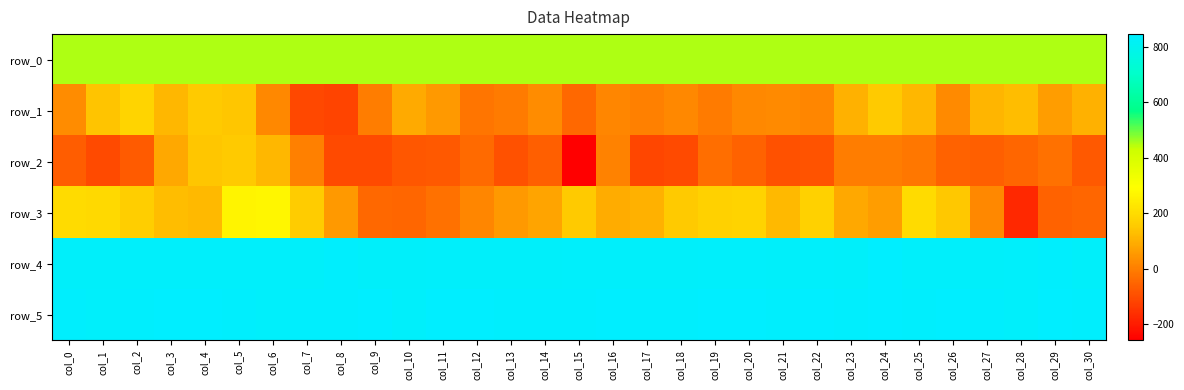

Where is row_0 nearest to the value 451?

col_14